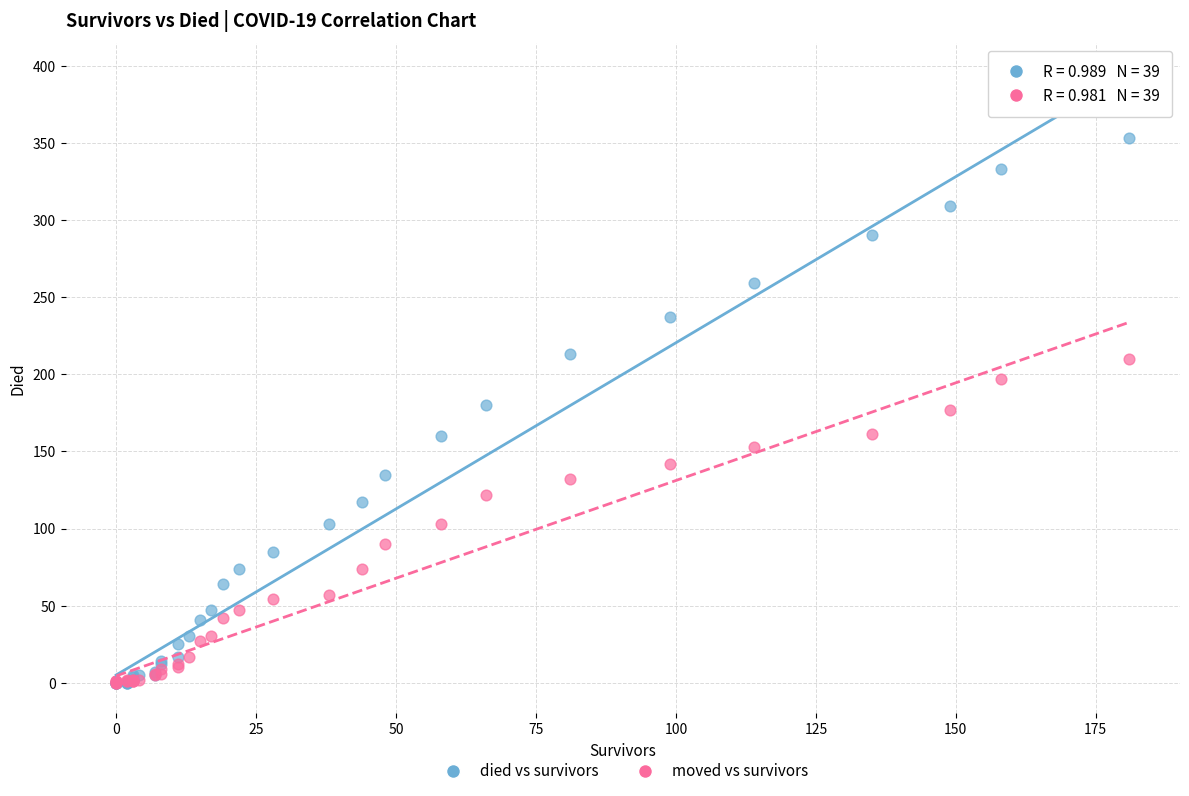

Which series contains the highest Y value?

died vs survivors